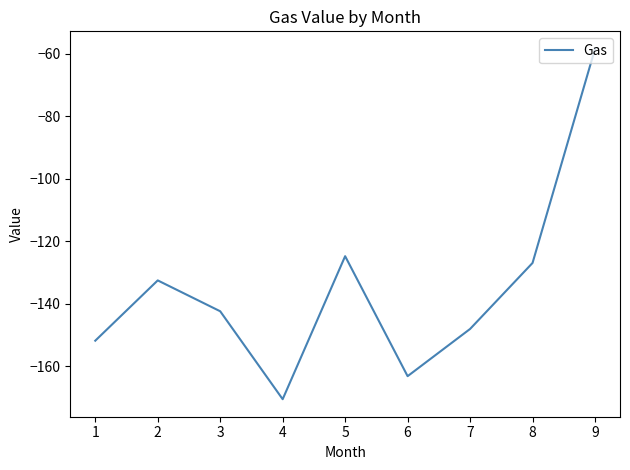

How many interior local valleys (lower than both neighbors) does the data have?

2